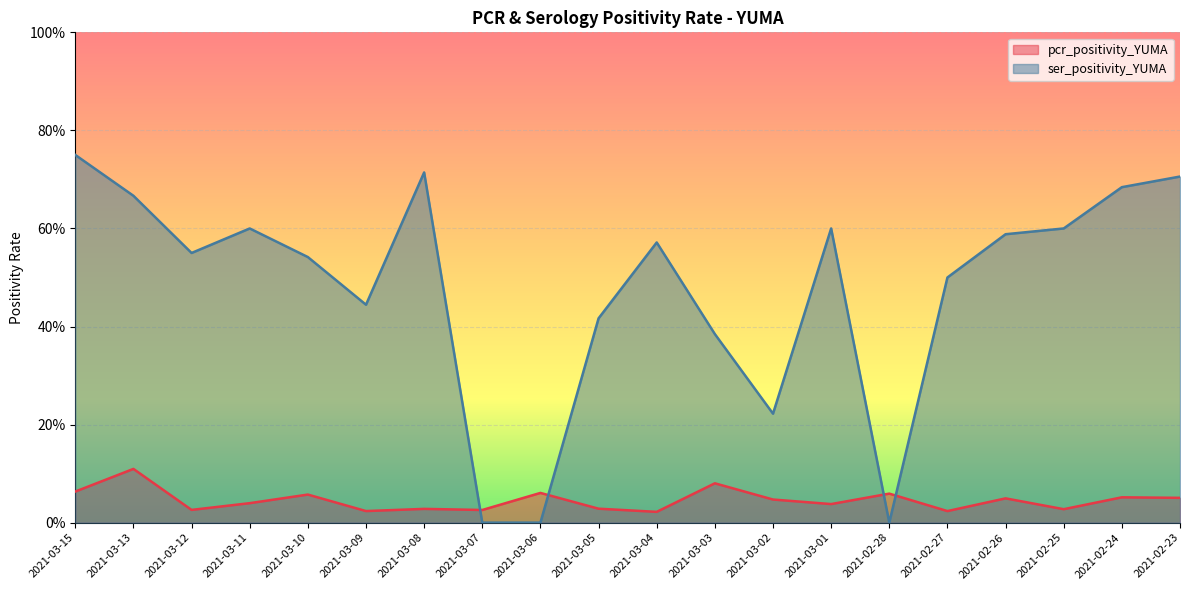

How many interior local valleys does the pcr_positivity_YUMA series have?

7